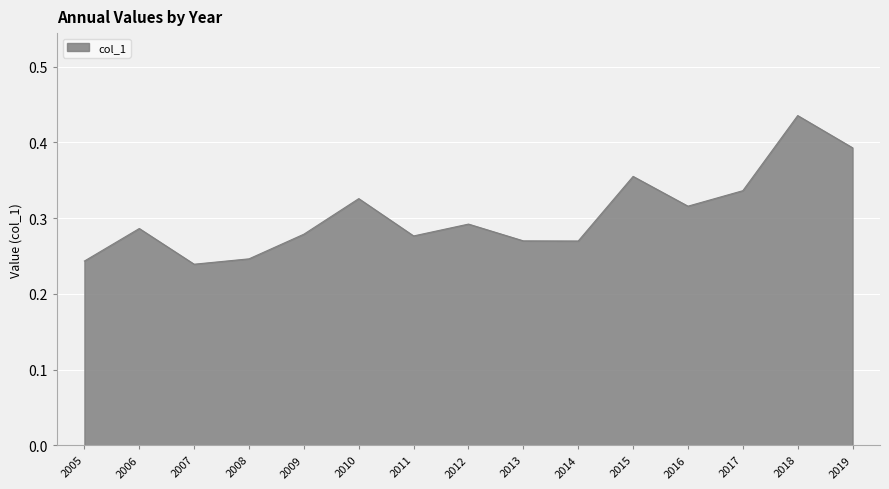

At which category does the data reach its first local peak?

2006